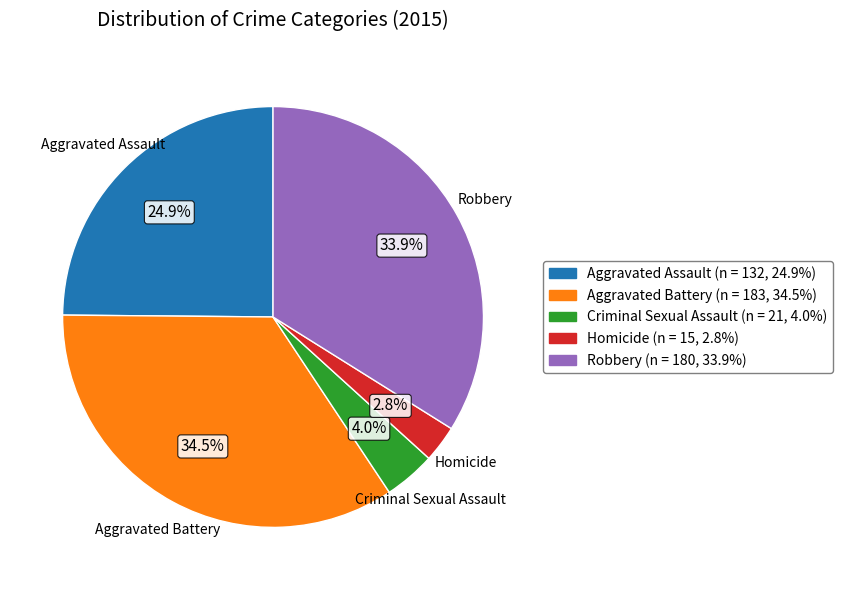

What is the total percentage of Robbery and Criminal Sexual Assault?

37.9%